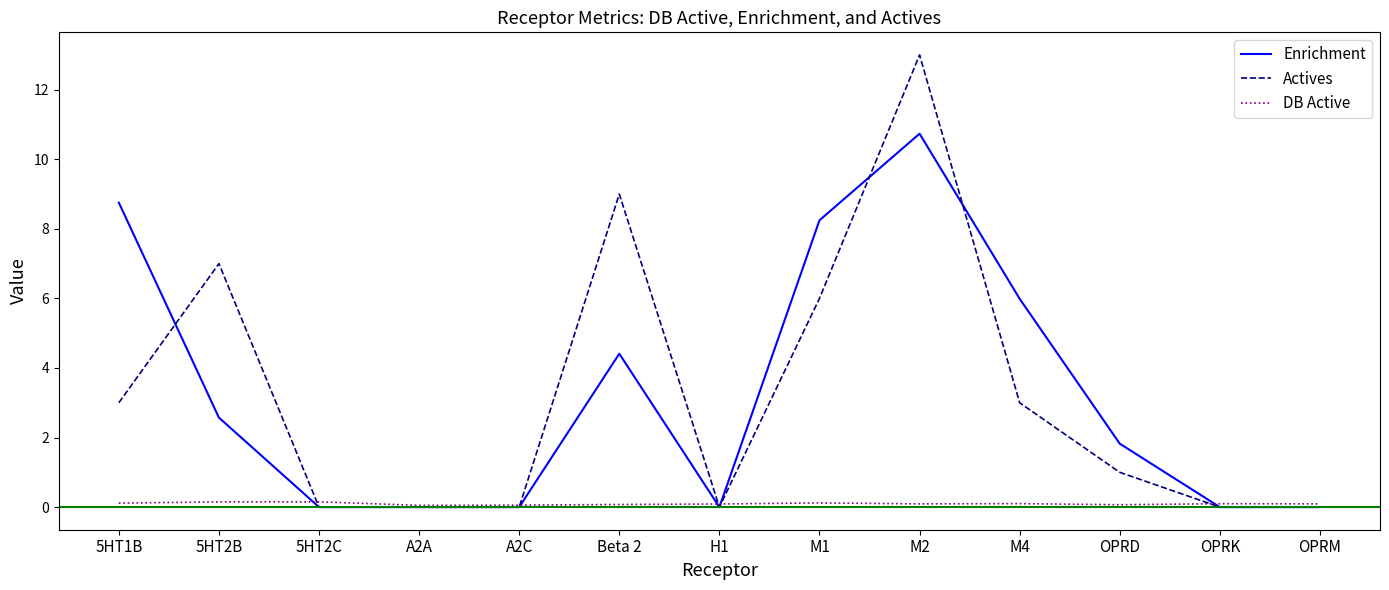

Which series has the widest spread of values?

Actives